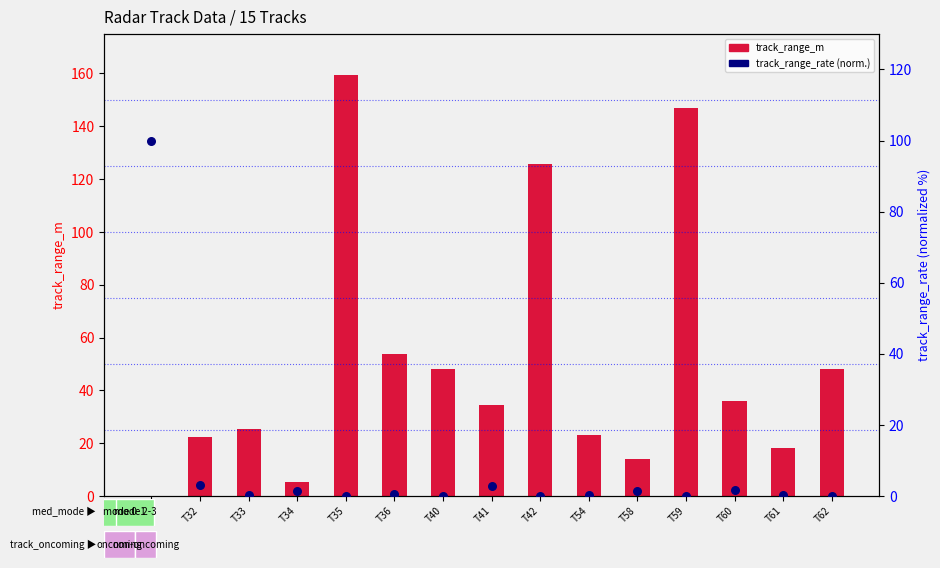

At which category is the sum across all series the highest?

T35